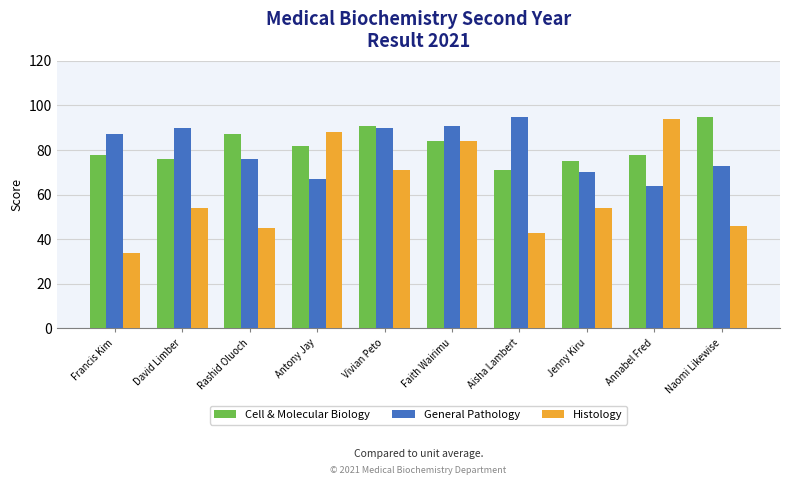

What is the total value across all series at Naomi Likewise?

214